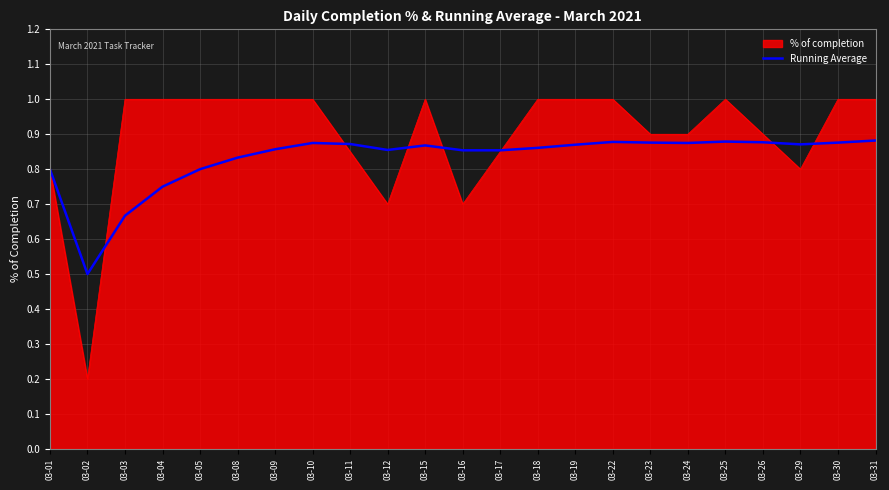

What is the highest value of the % of completion series?

1.0